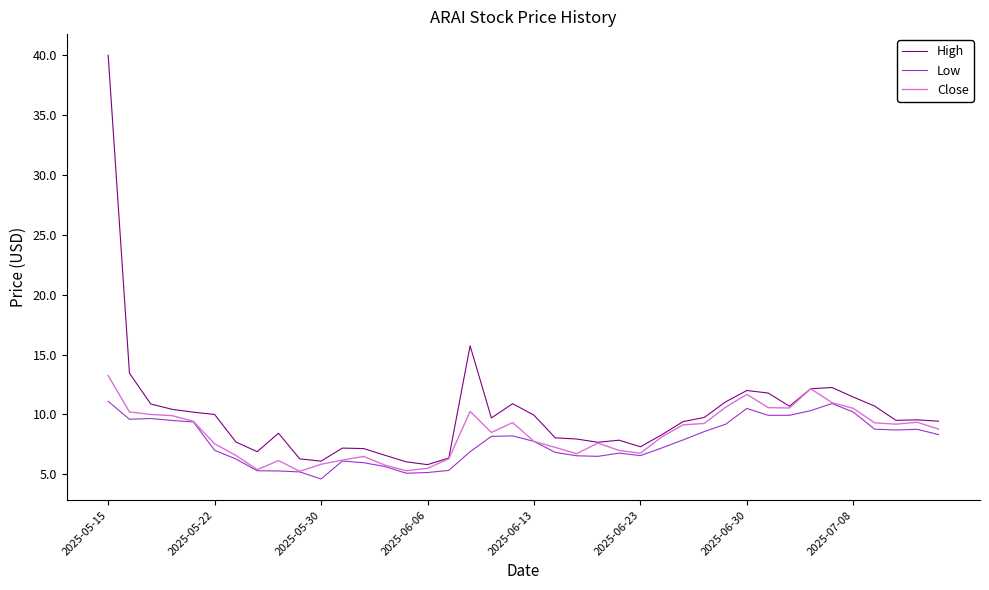

What is the greatest value displayed?

40.0